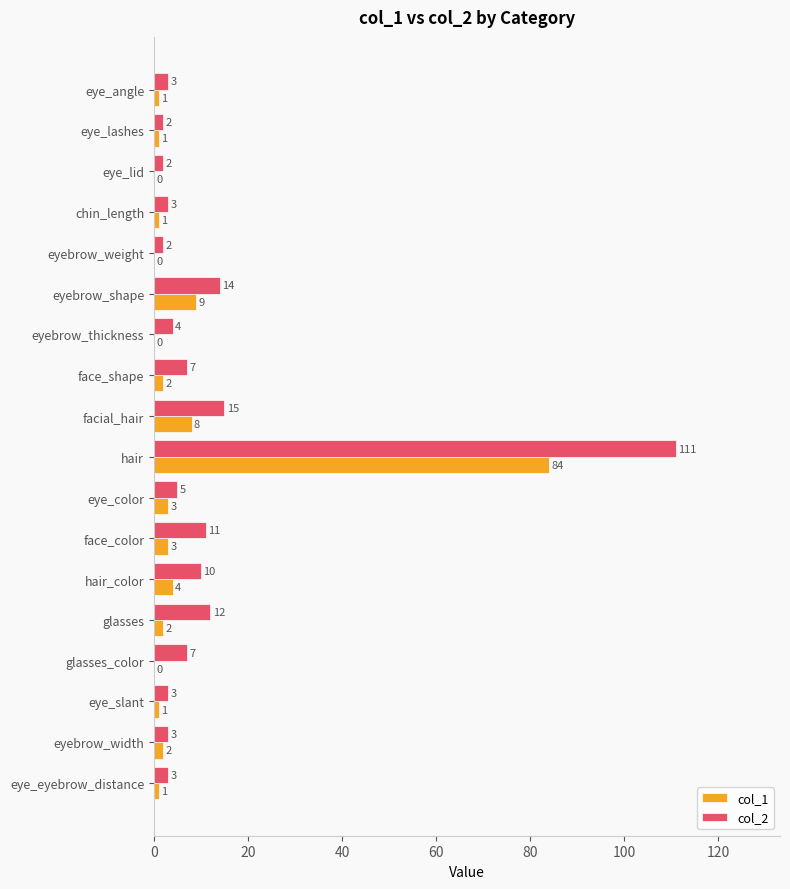

What are all the series names shown in the legend?

col_1, col_2